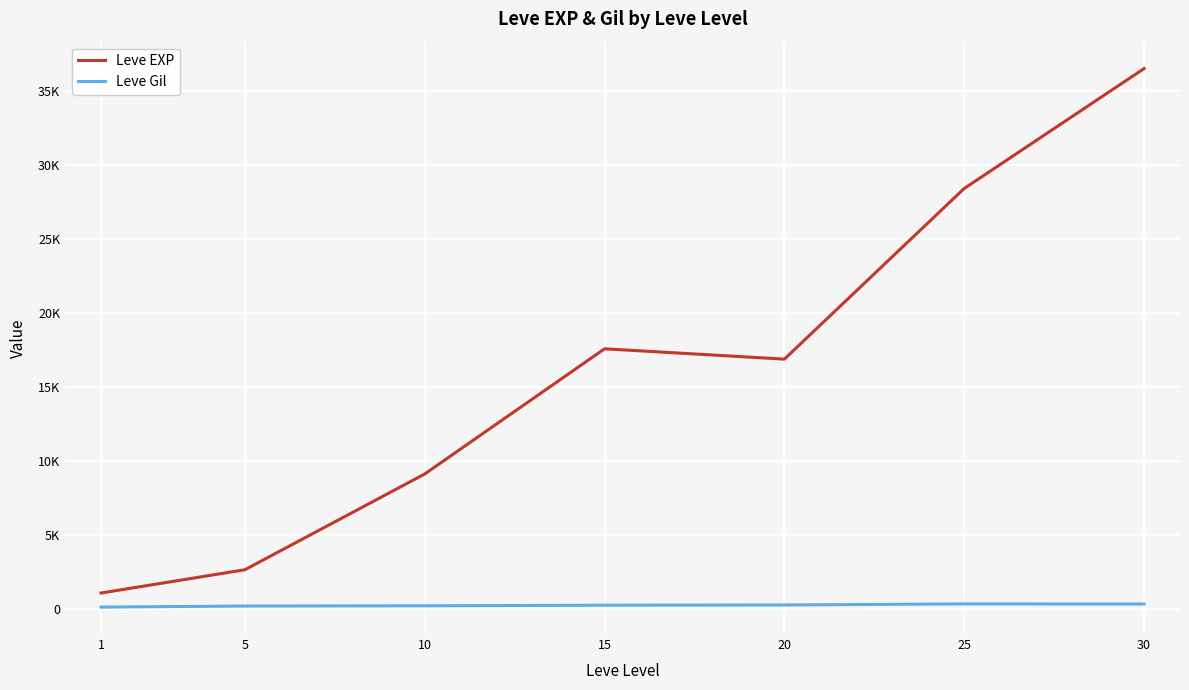

Where is Leve EXP nearest to the value 18778?

15